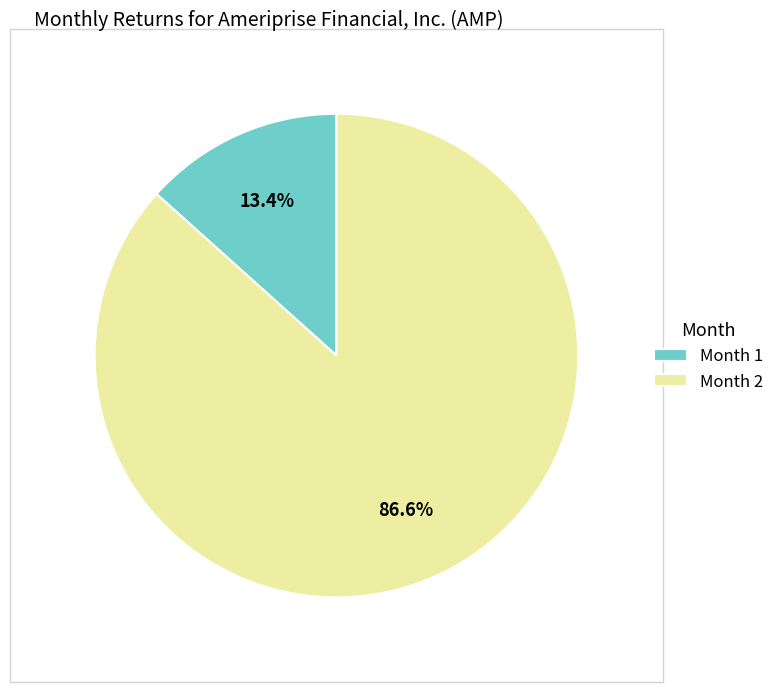

Which slice is the largest?

Month 2